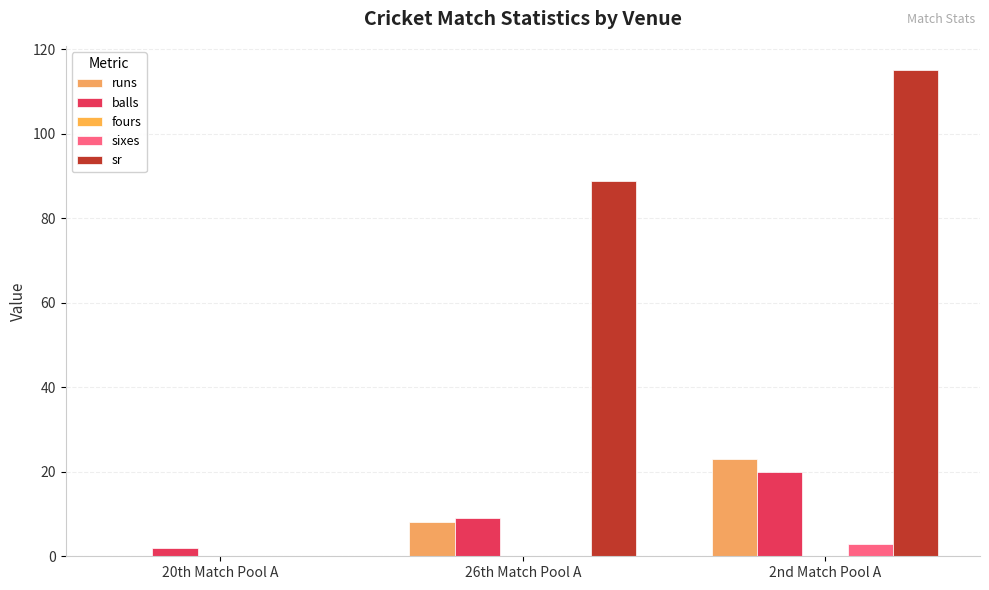

Is it true that runs equals 0.0 at 20th Match Pool A?

True